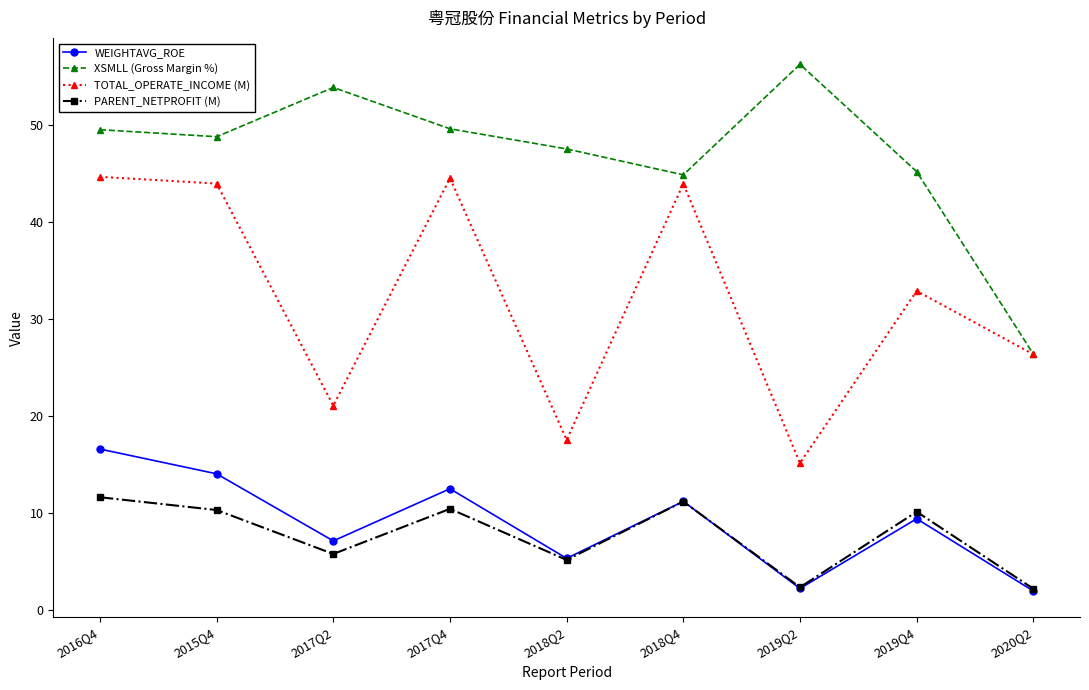

Read the WEIGHTAVG_ROE value at 2015Q4.

14.0